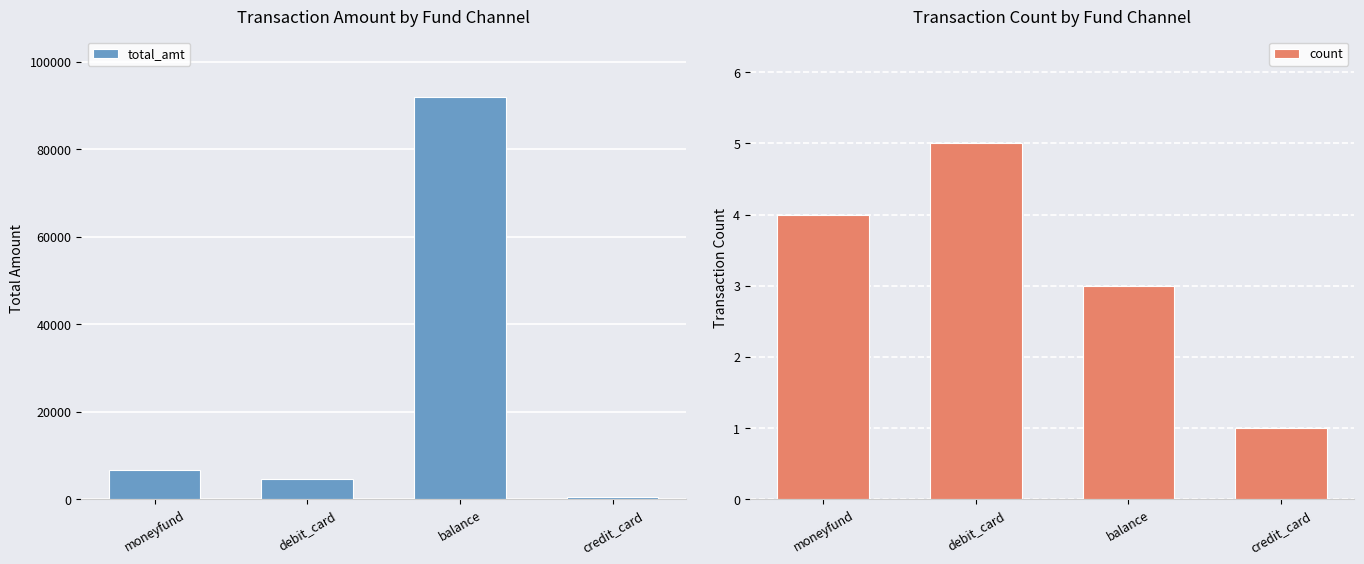

Between moneyfund and debit_card, which is larger?

moneyfund